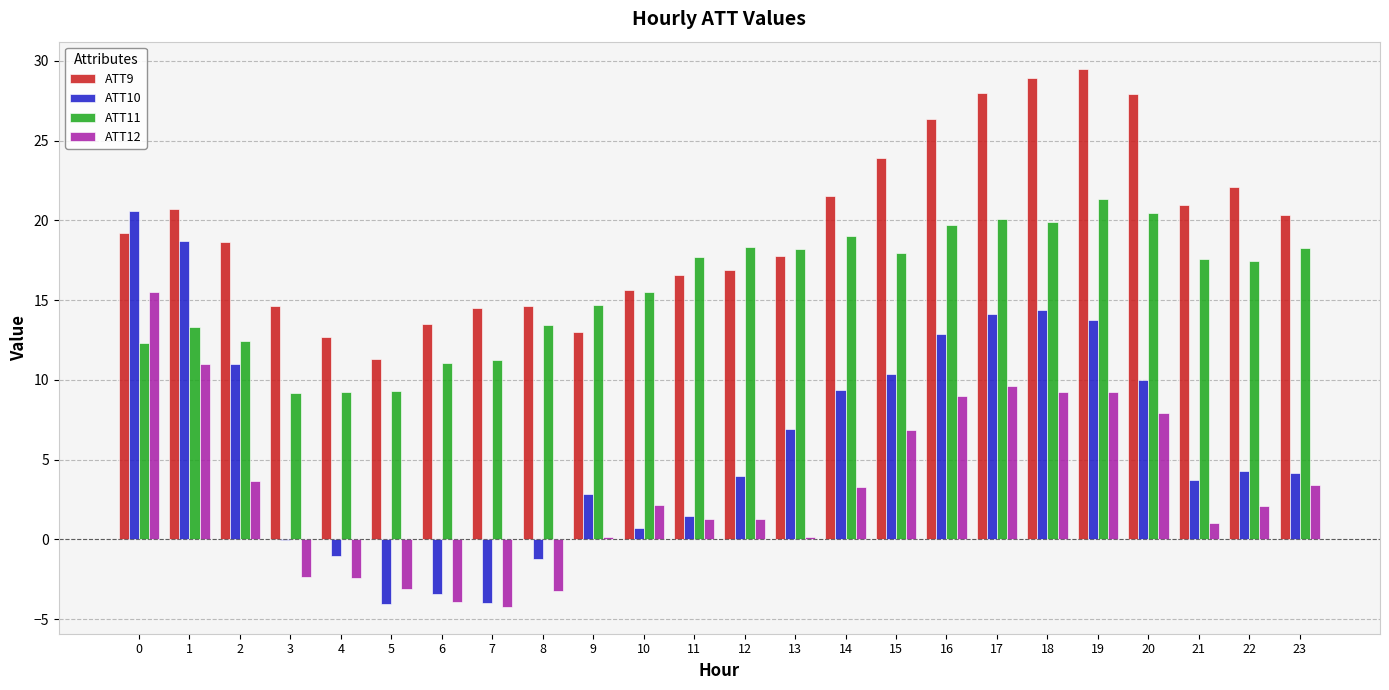

Between 7 and 20, which series saw the biggest shift?

ATT10